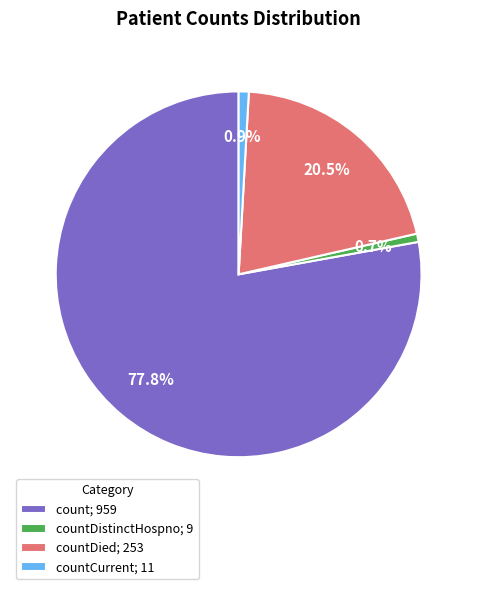

Count the number of slices in the pie.

4